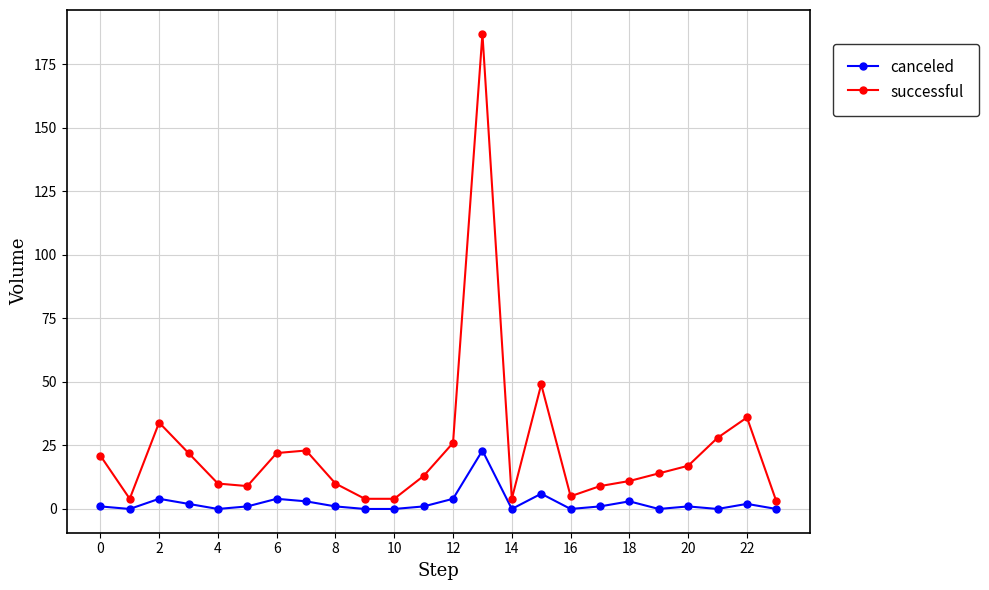

Which series has the largest total across all categories?

successful